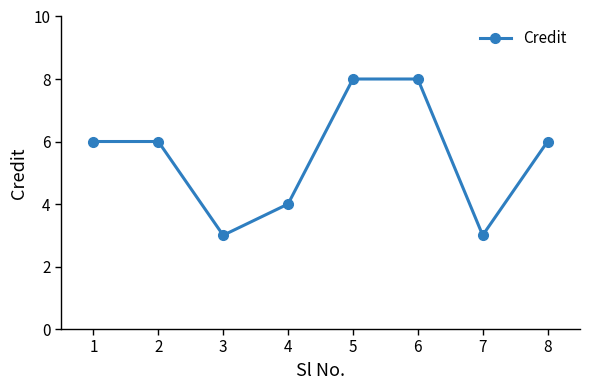

What is the value of the 6th point from the left?

8